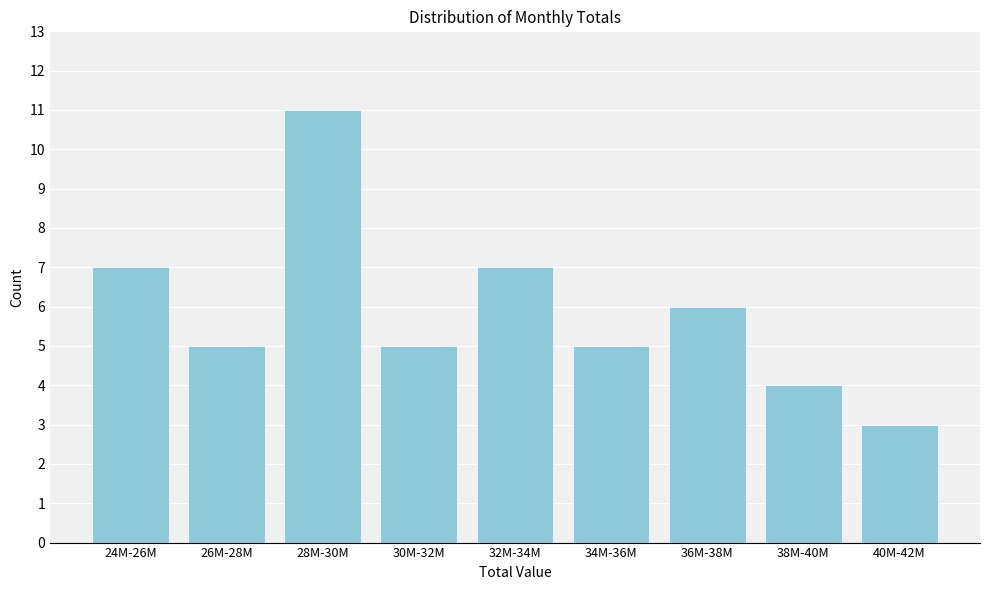

Reading left to right, what are all the values shown in this chart?

7	5	11	5	7	5	6	4	3